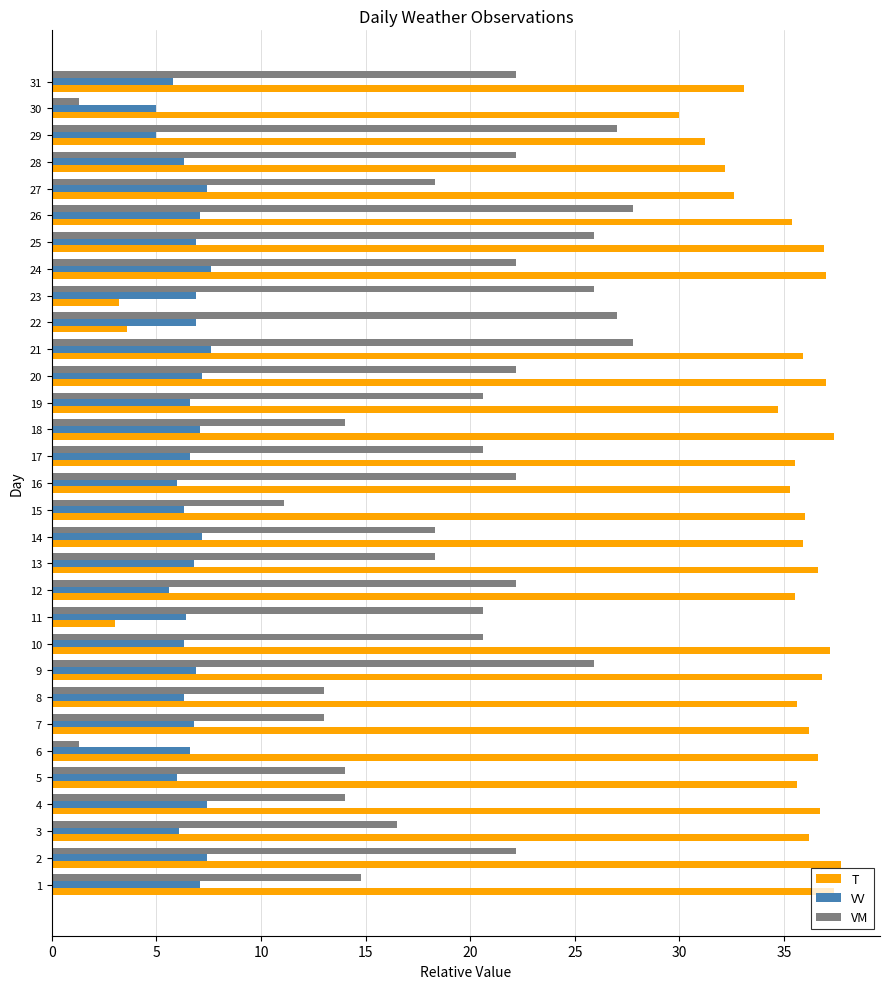

Rank the series by their maximum value, from lowest to highest.

VV, VM, T